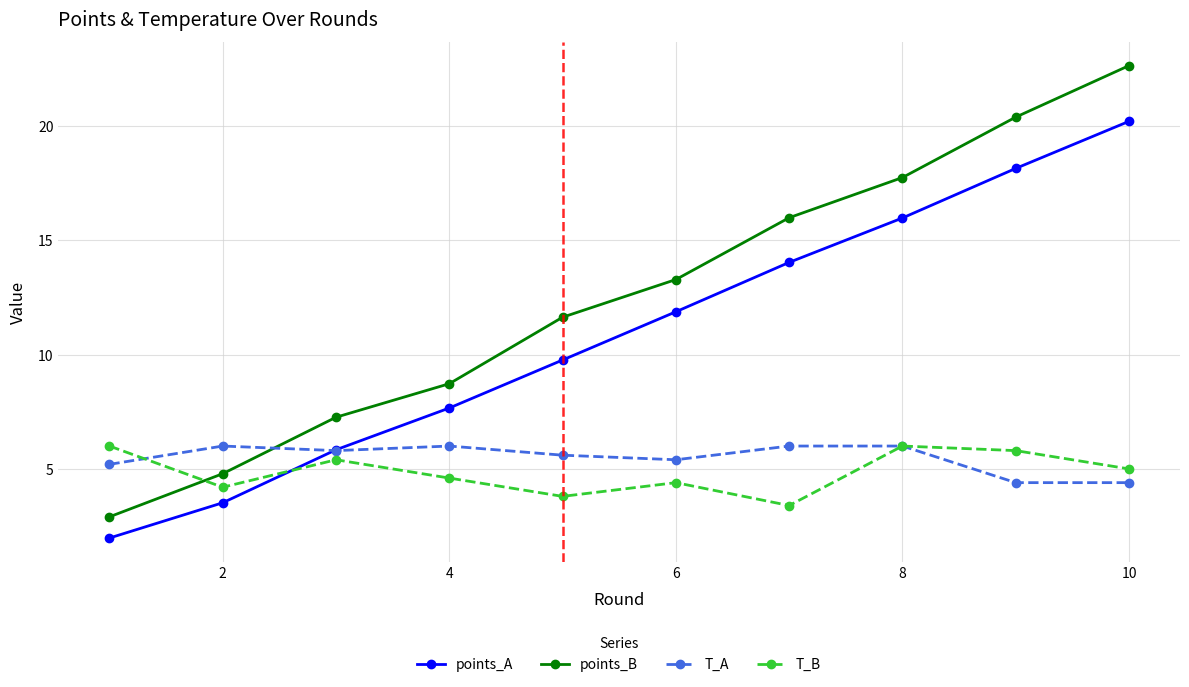

Which series ends up on top after the final intersection of T_A and points_B?

points_B